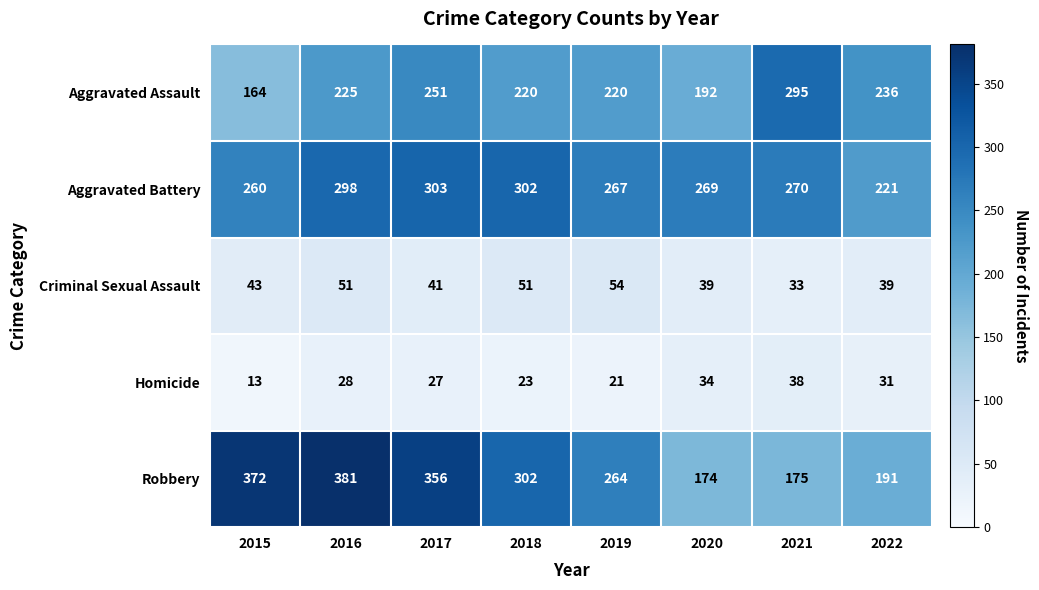

Rank the series by their maximum value, from highest to lowest.

Robbery, Aggravated Battery, Aggravated Assault, Criminal Sexual Assault, Homicide